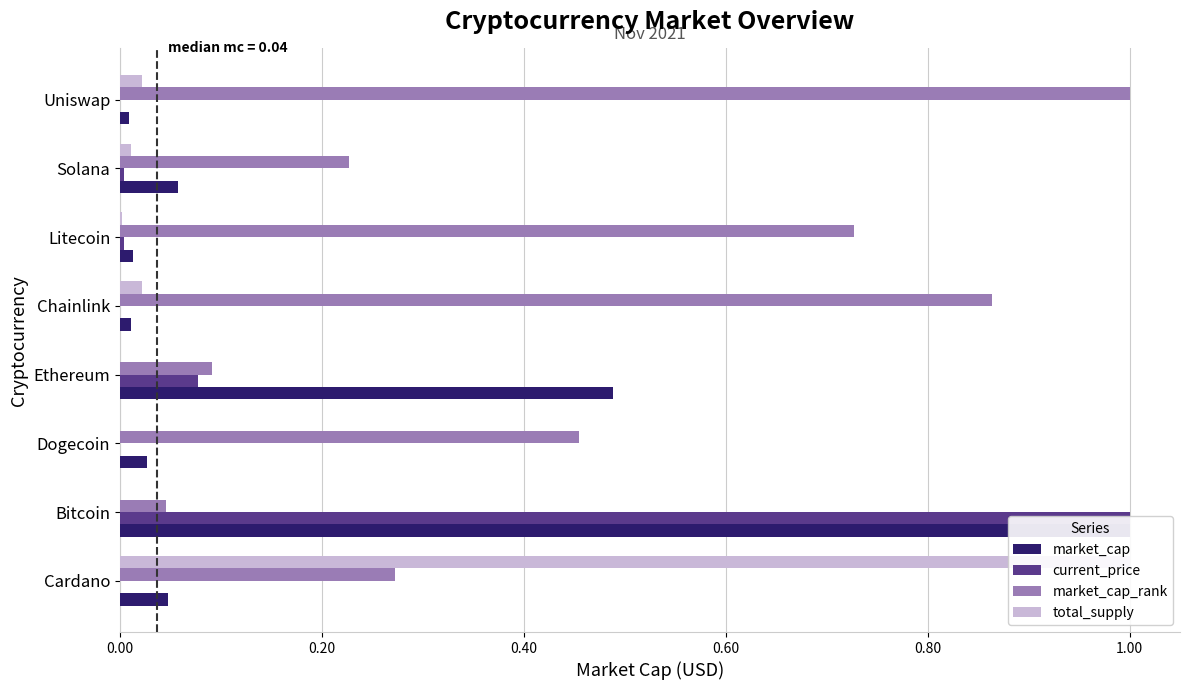

The value of total_supply at Chainlink is 0.0. True or false?

False